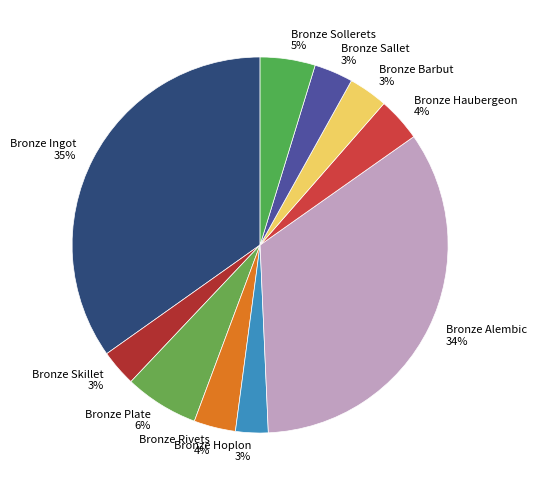

How many slices are in this pie chart?

10